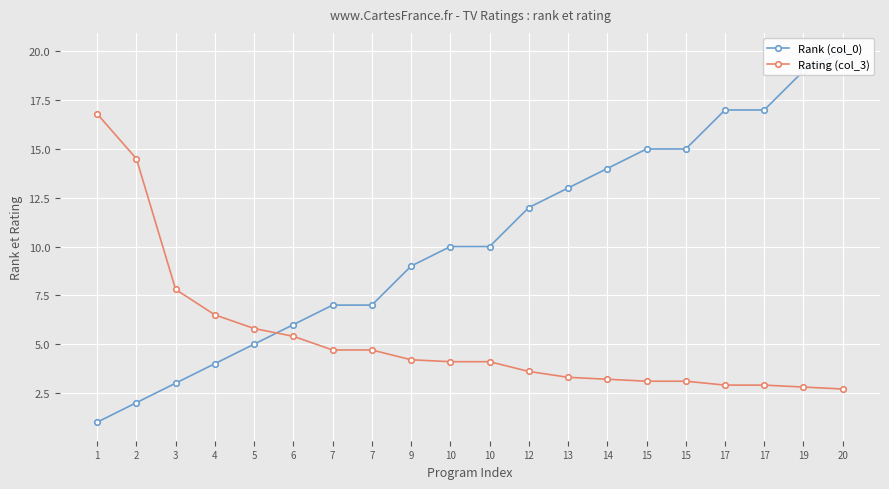

The Rank (col_0) series shows 5.7 at 13. True or false?

False